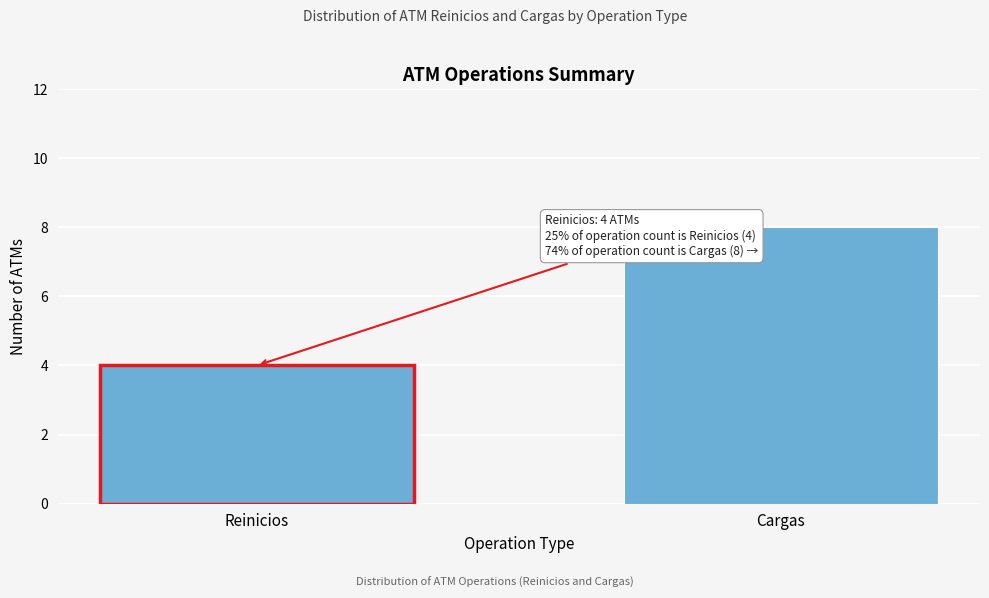

Reading left to right, what are all the values shown in this chart?

Reinicios=4	Cargas=8